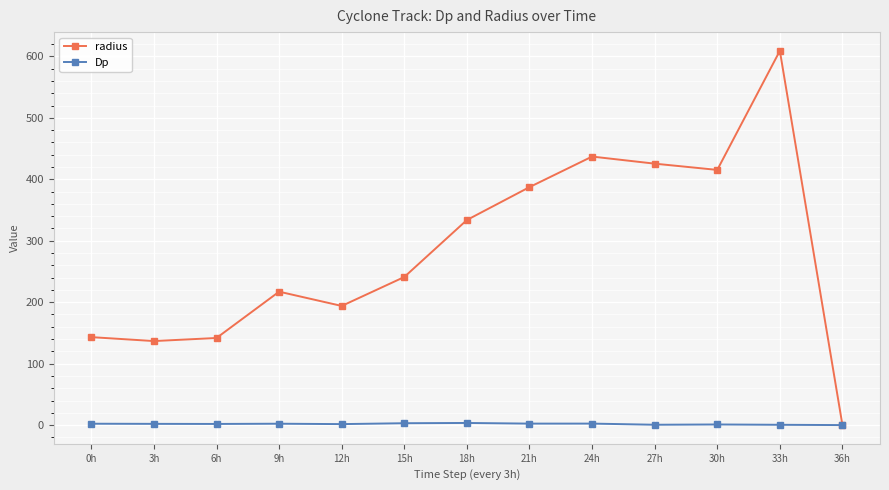

Rank the series at 6h from highest to lowest value.

radius, Dp